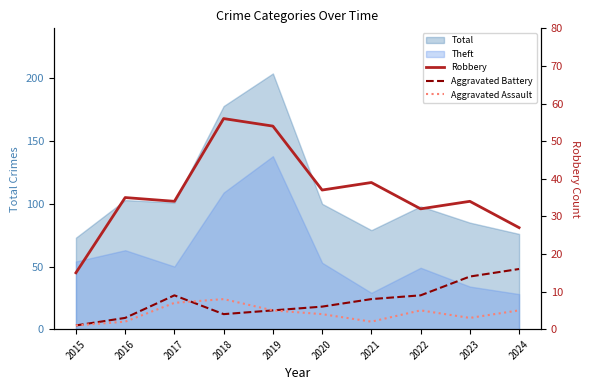

What is the minimum value for Aggravated Assault?

1